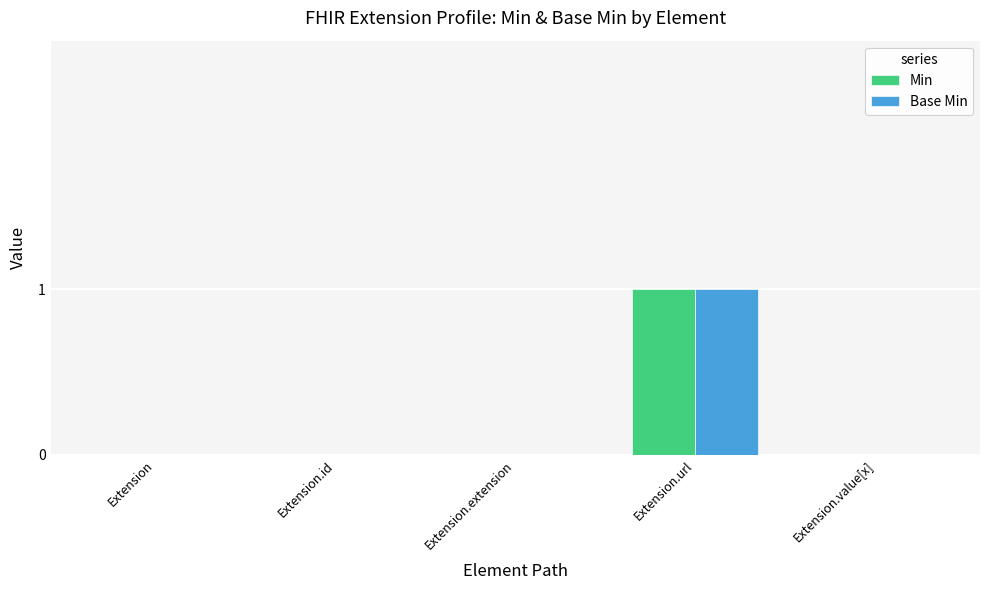

Which category has the highest value in the Min series?

Extension.url